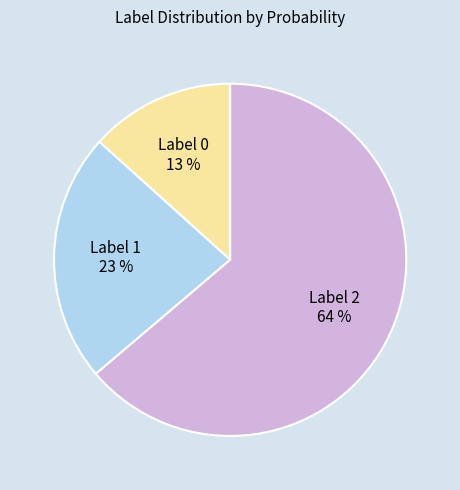

To the nearest percent, what is the average slice percentage?

33%